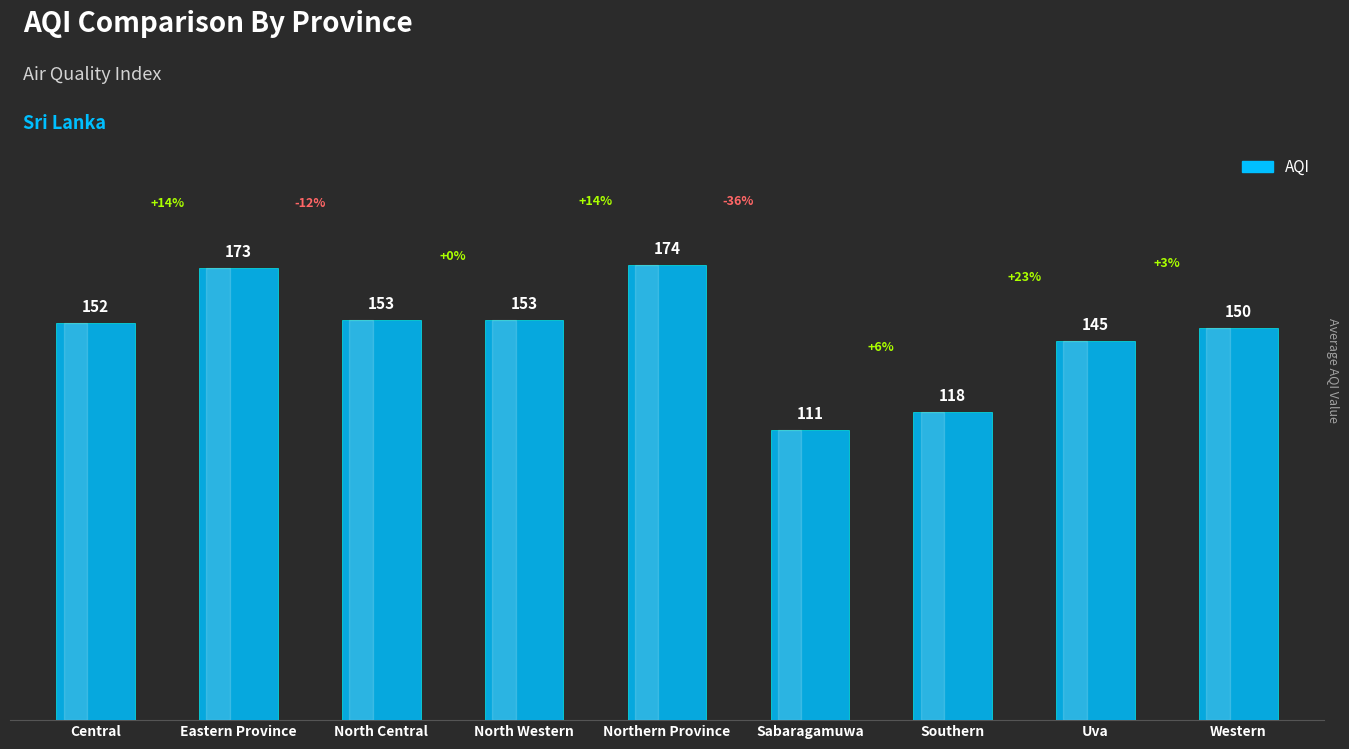

Read the value at Western, to the nearest 5.

150